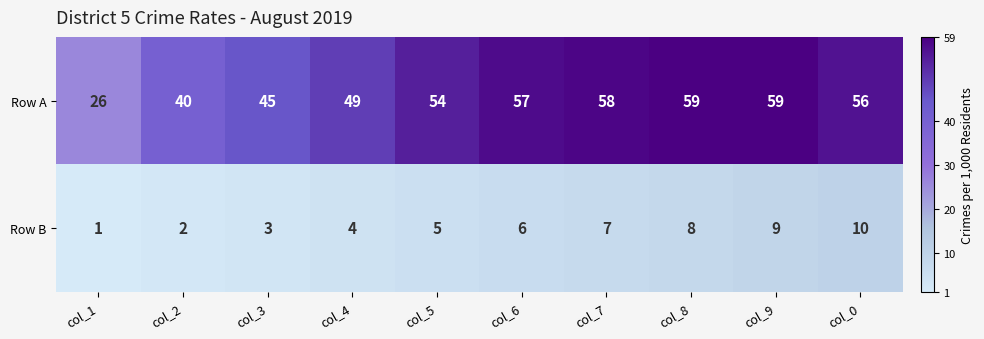

Between col_3 and col_5, which series saw the biggest shift?

Row A